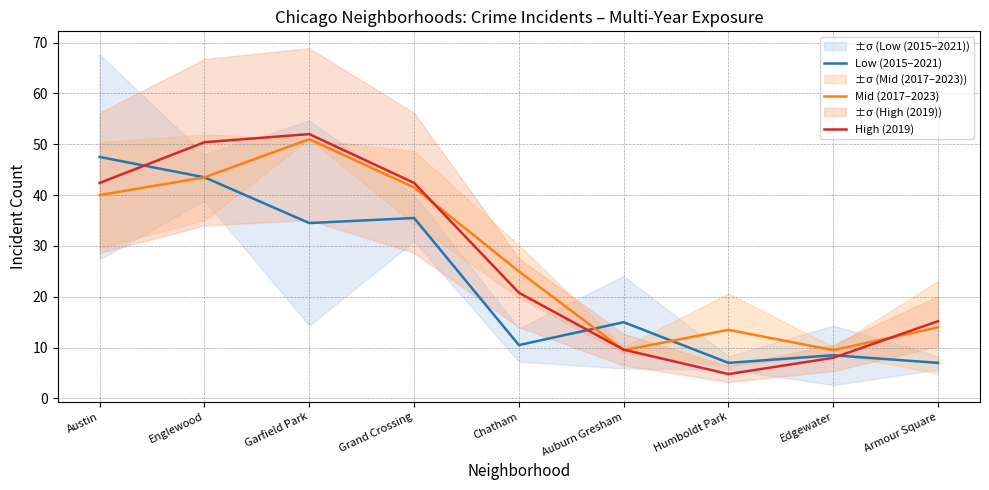

What is the label of the 2nd point from the left?

Englewood